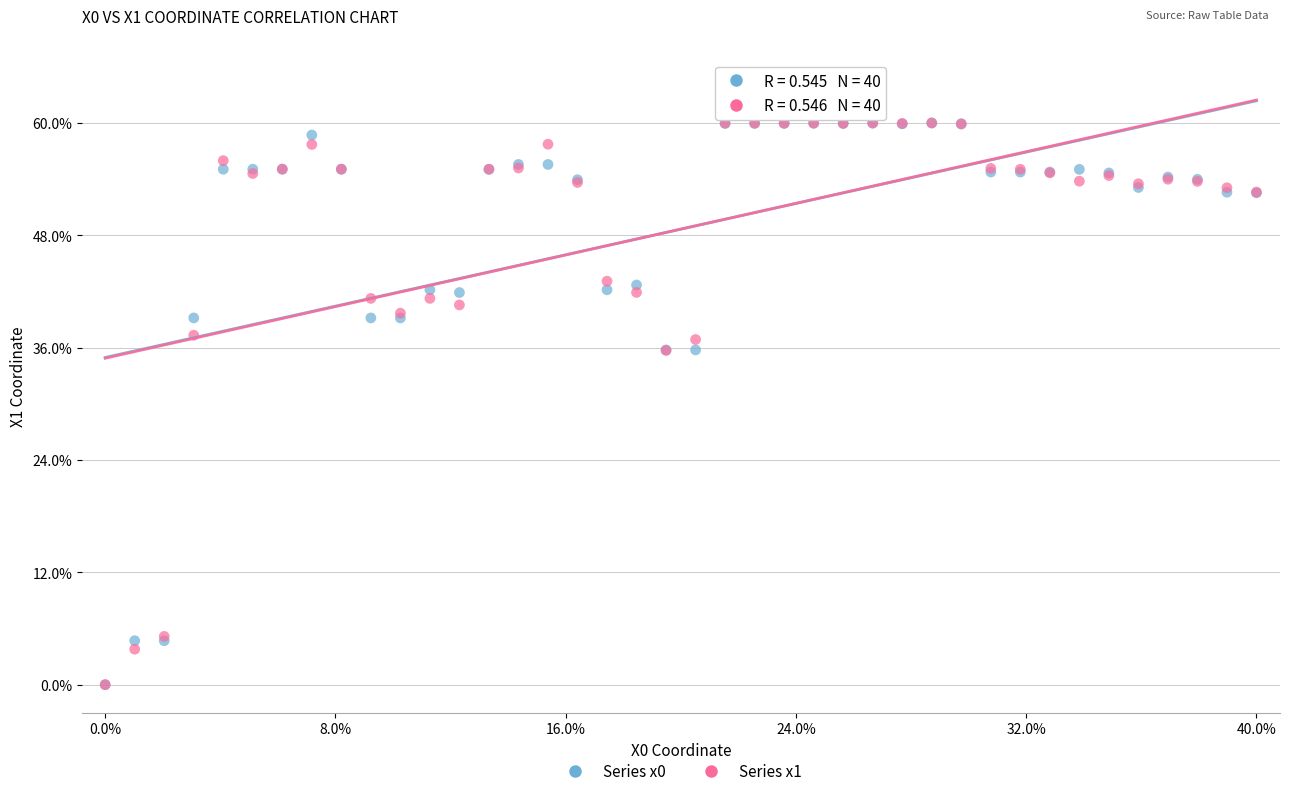

What are all the series names shown in the legend?

Series x0, Series x1